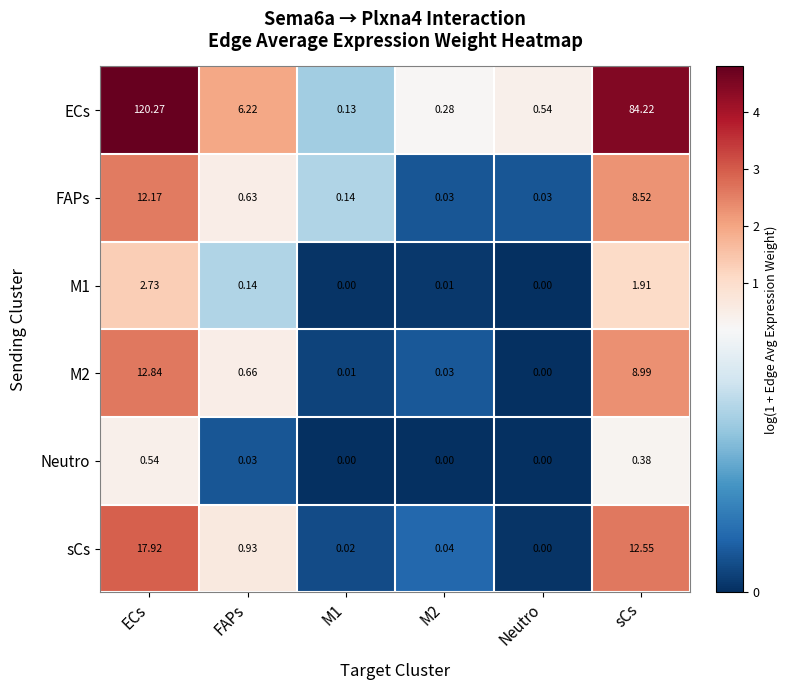

At which category does the chart reach its peak across all series?

ECs